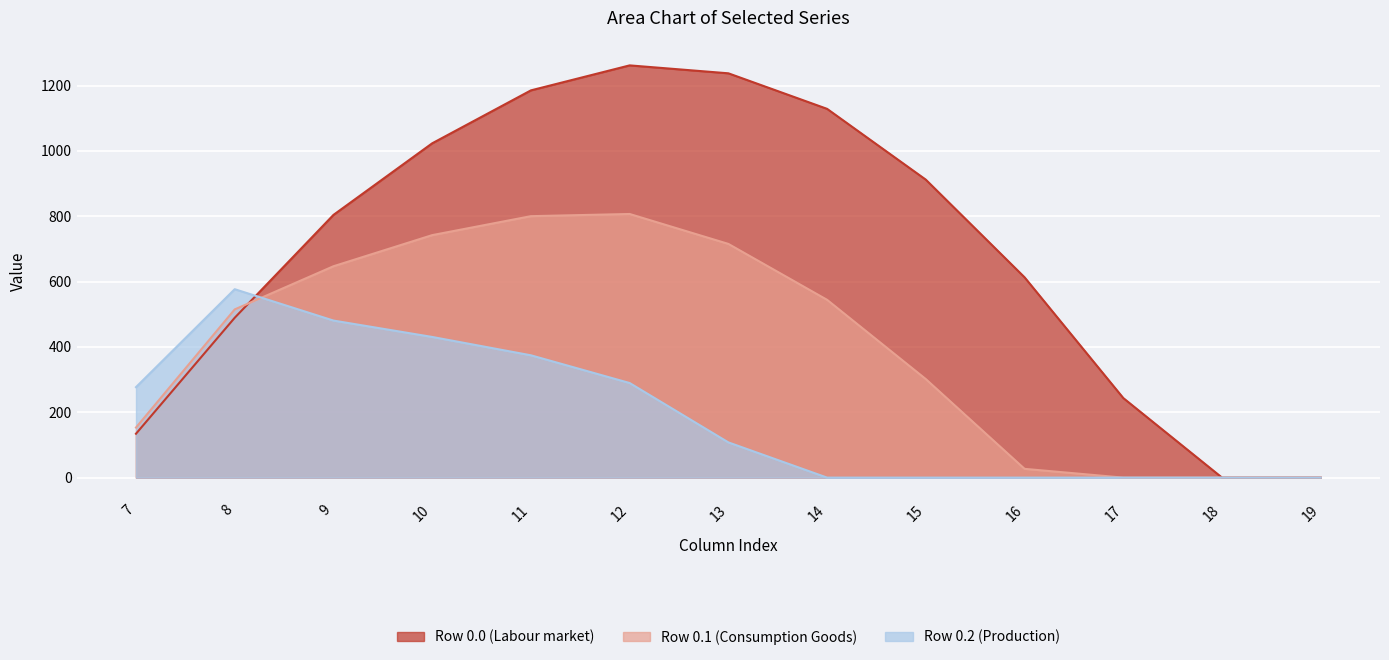

Which series has the largest total across all categories?

Row 0.0 (Labour market)